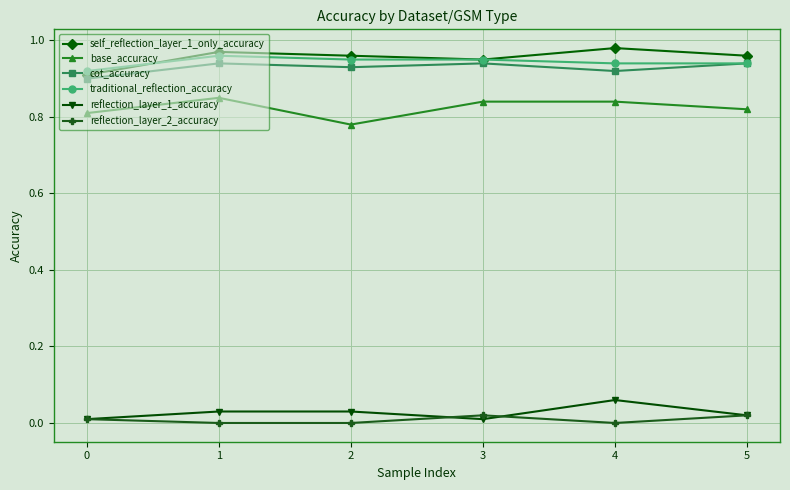

True or false: reflection_layer_2_accuracy and base_accuracy intersect in this chart.

False